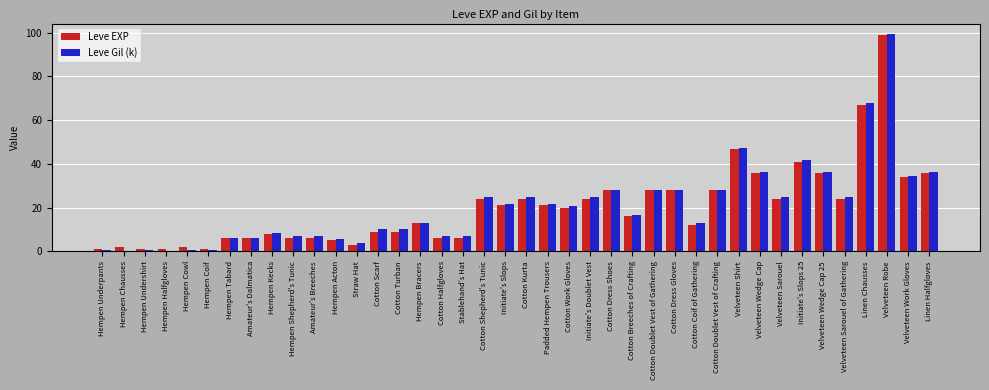

At which category is the sum across all series the highest?

Velveteen Robe